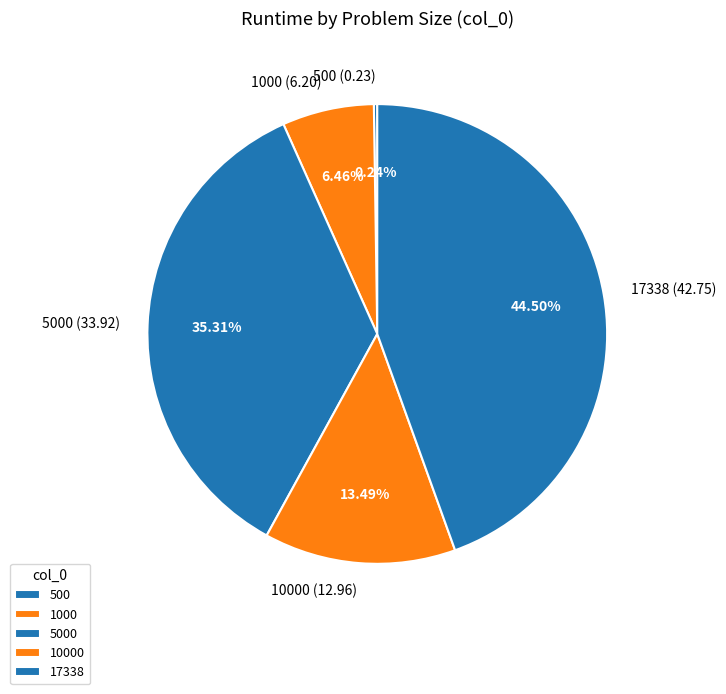

To the nearest percent, what percentage of the pie is 1000?

6%